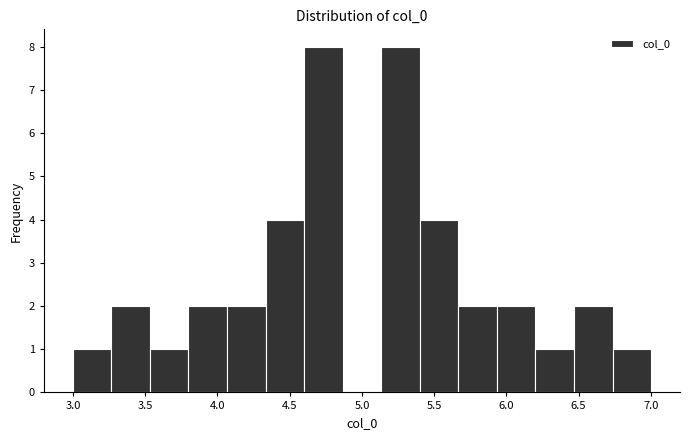

How tall is the bar that spans 4.35 to 4.60 on the x-axis? Neither the bar edges nor the heights are printed on the chart, so give them approximately, as read against the axes.

4